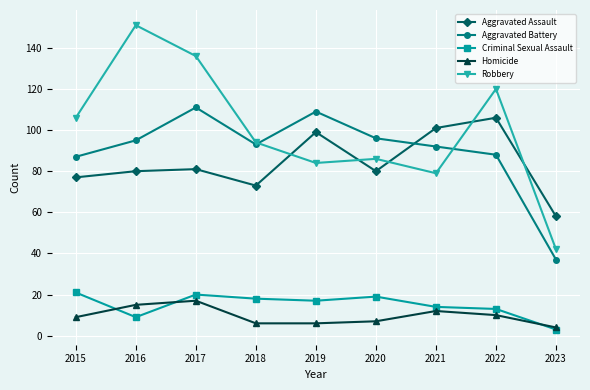

What are all the series names shown in the legend?

Aggravated Assault, Aggravated Battery, Criminal Sexual Assault, Homicide, Robbery